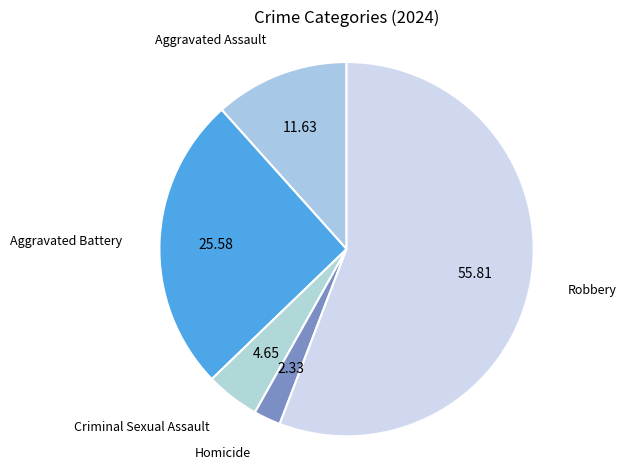

Count the number of slices in the pie.

5